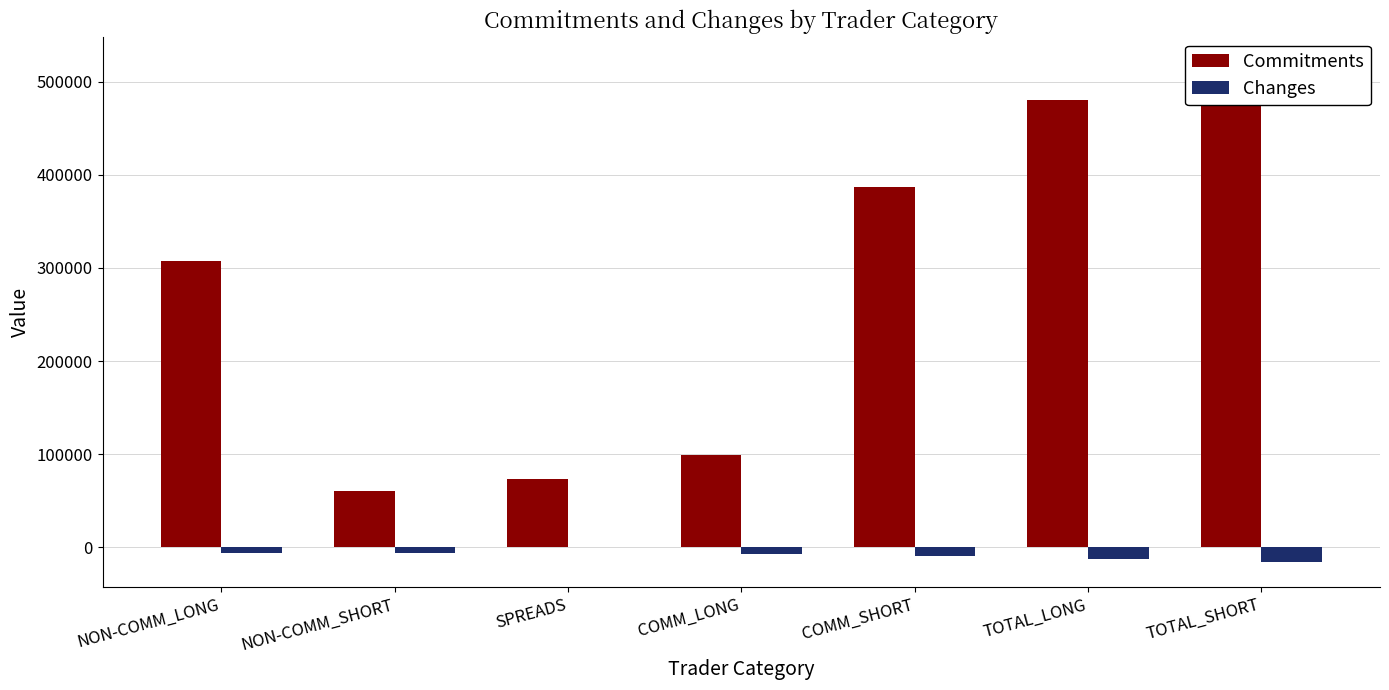

How many values in the Commitments series exceed 307507?

3